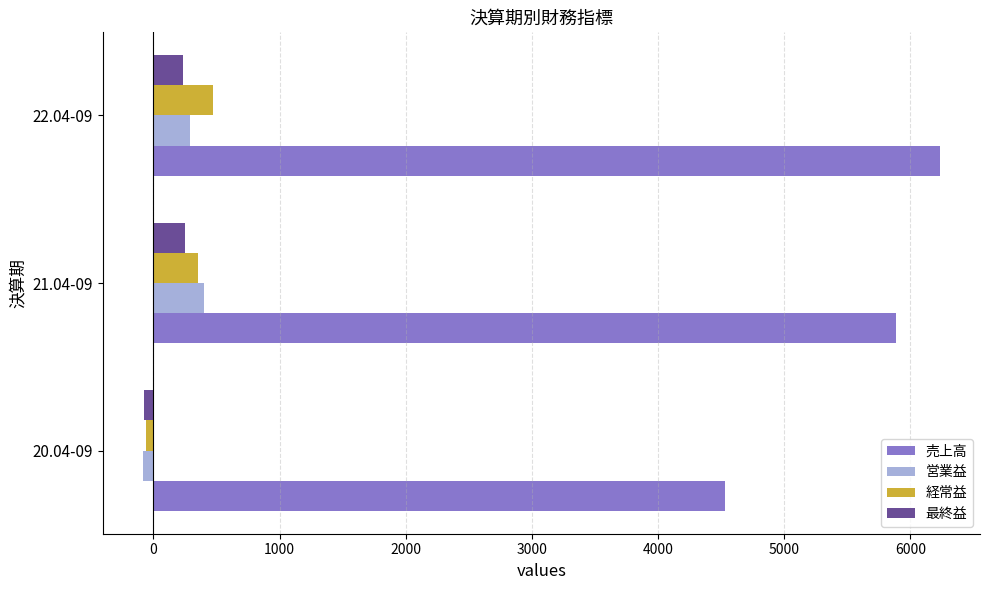

How many values in 営業益 are above zero?

2